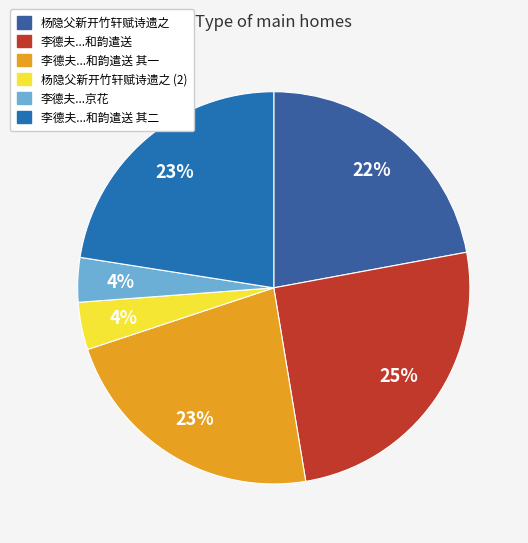

Which slice is the smallest?

李德夫司理即永康官居辟小轩赋诗二首求京花